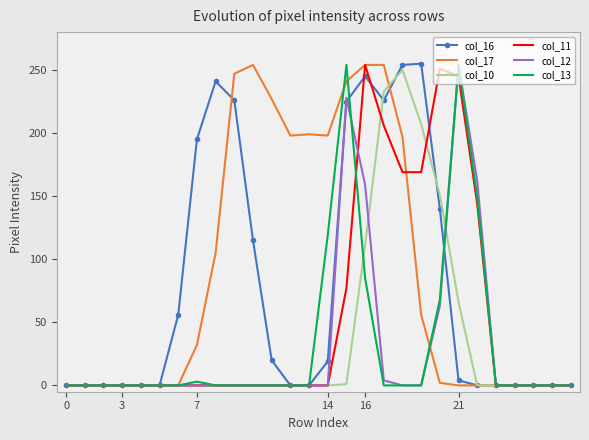

What is the difference between the maximum and minimum values in the col_12 series?

254